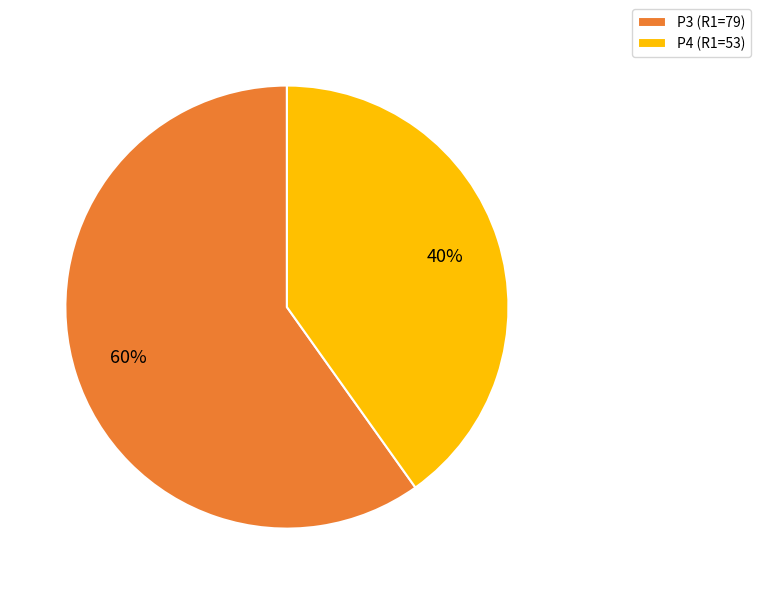

How many slices are in this pie chart?

2